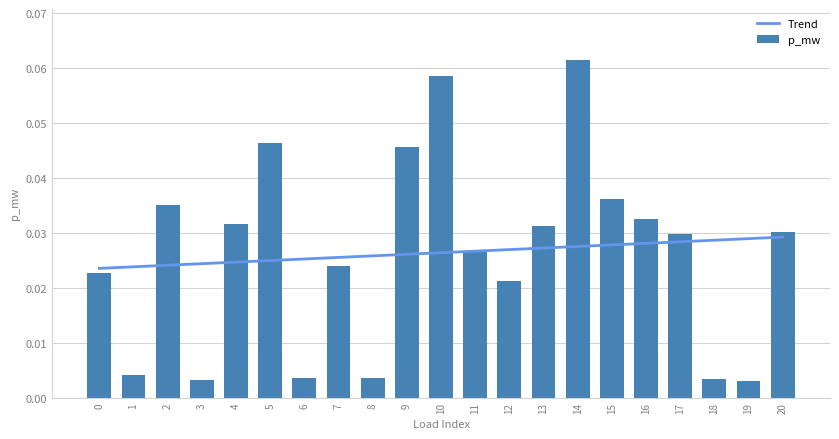

At which label is the value closest to 0?

19